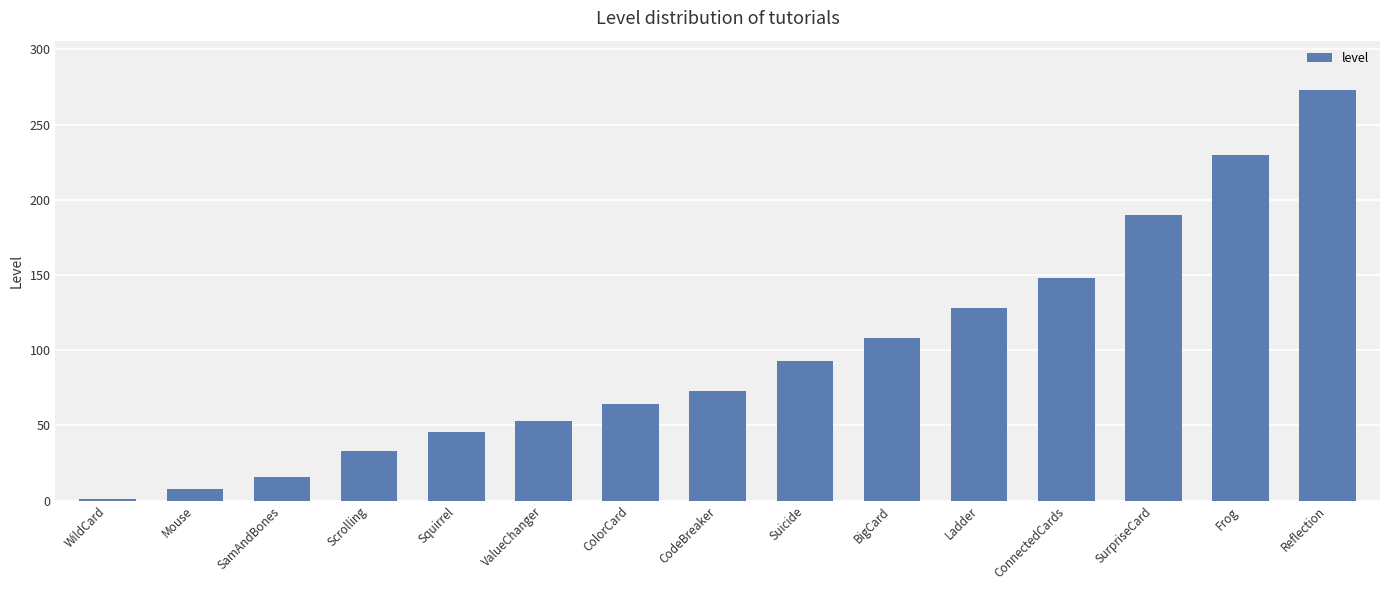

Reading left to right, transcribe all the data shown in this chart.

WildCard=1	Mouse=8	SamAndBones=16	Scrolling=33	Squirrel=46	ValueChanger=53	ColorCard=64	CodeBreaker=73	Suicide=93	BigCard=108	Ladder=128	ConnectedCards=148	SurpriseCard=190	Frog=230	Reflection=273